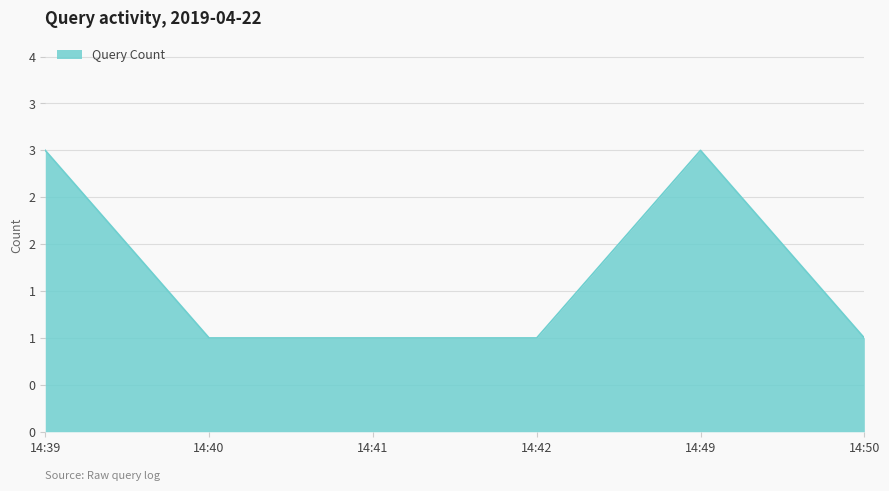

Does the chart display data point markers on the line(s)?

No